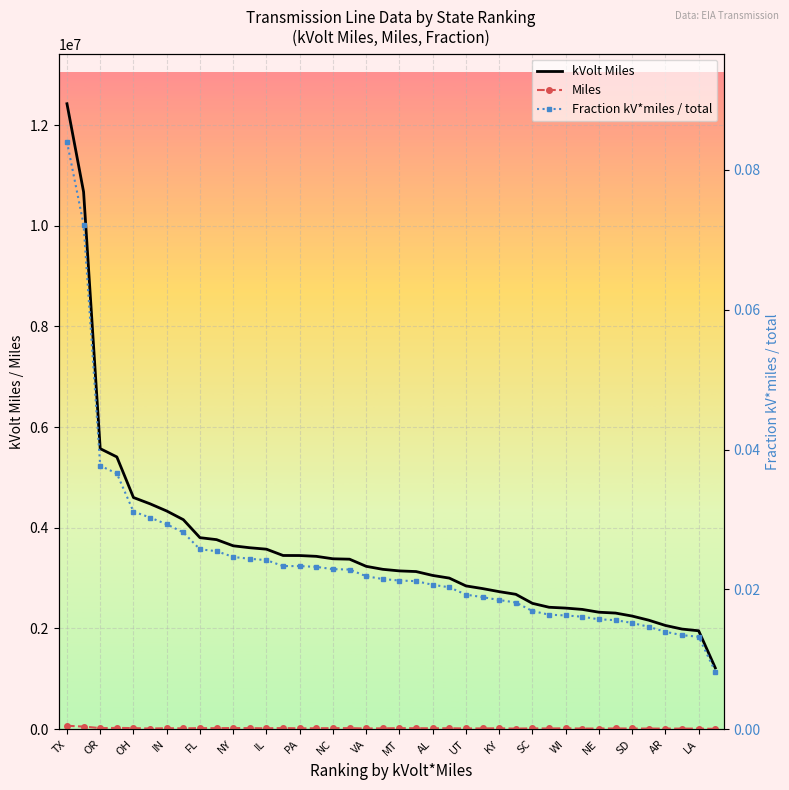

Where is the first local minimum for Miles?

OR